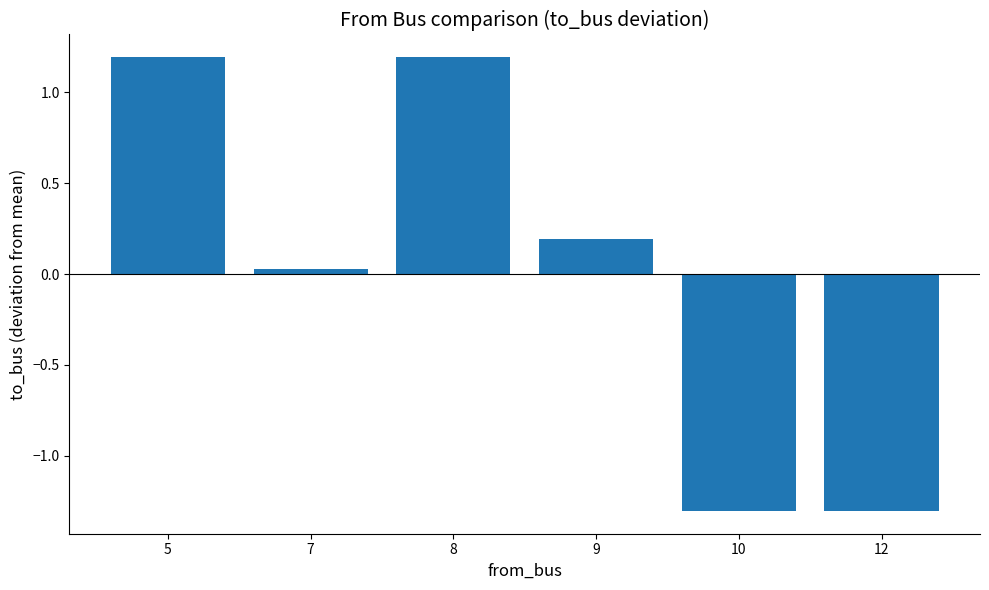

What is the value of the 6th bar from the left?

-1.3